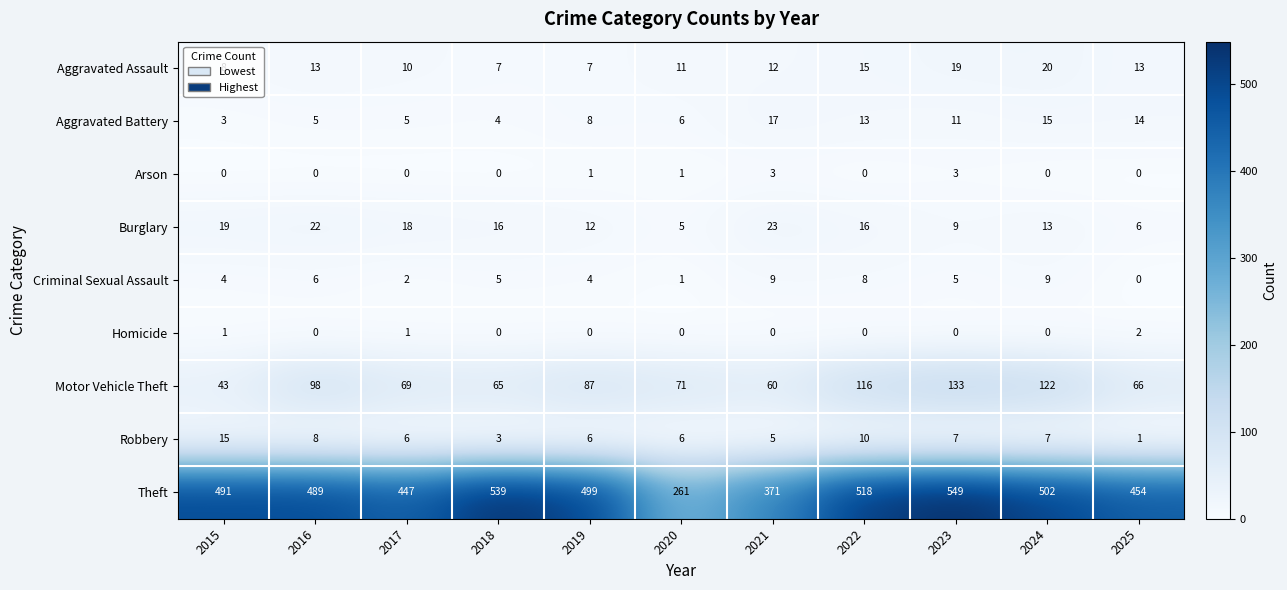

List the labels in order of Motor Vehicle Theft value, smallest first.

2015, 2021, 2018, 2025, 2017, 2020, 2019, 2016, 2022, 2024, 2023